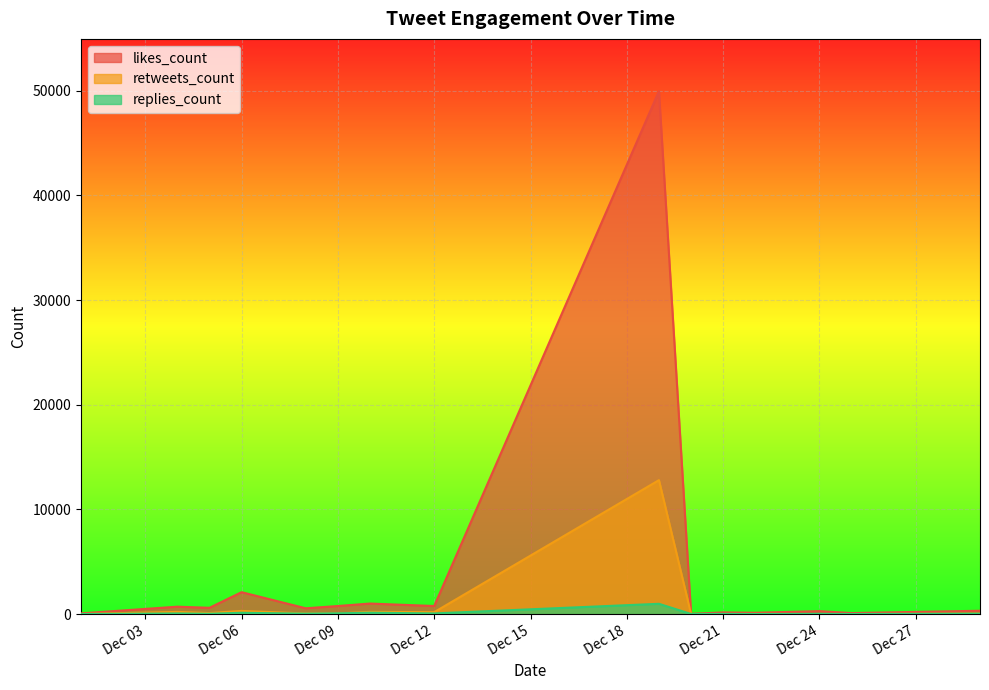

What is the maximum value shown in the chart?

49961